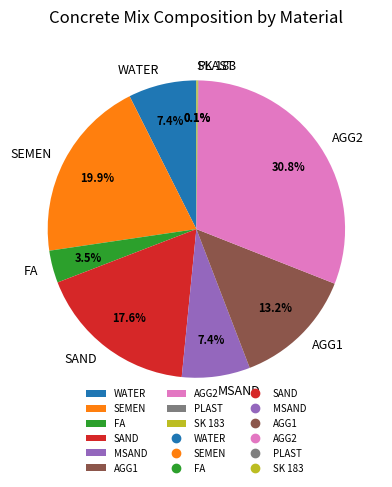

Approximately how many times larger is the value at MSAND compared to SAND?

0.4